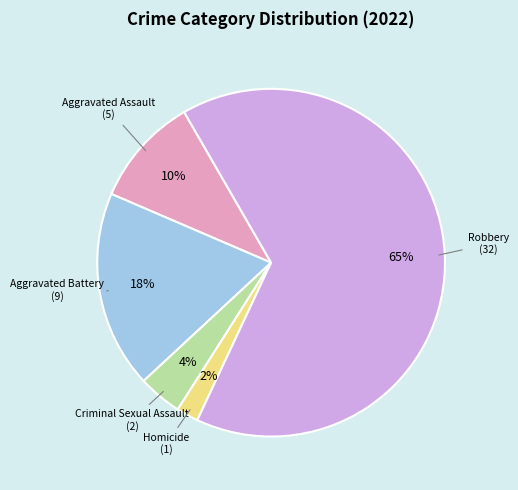

To the nearest percent, what percentage of the pie is Criminal Sexual Assault?

4%